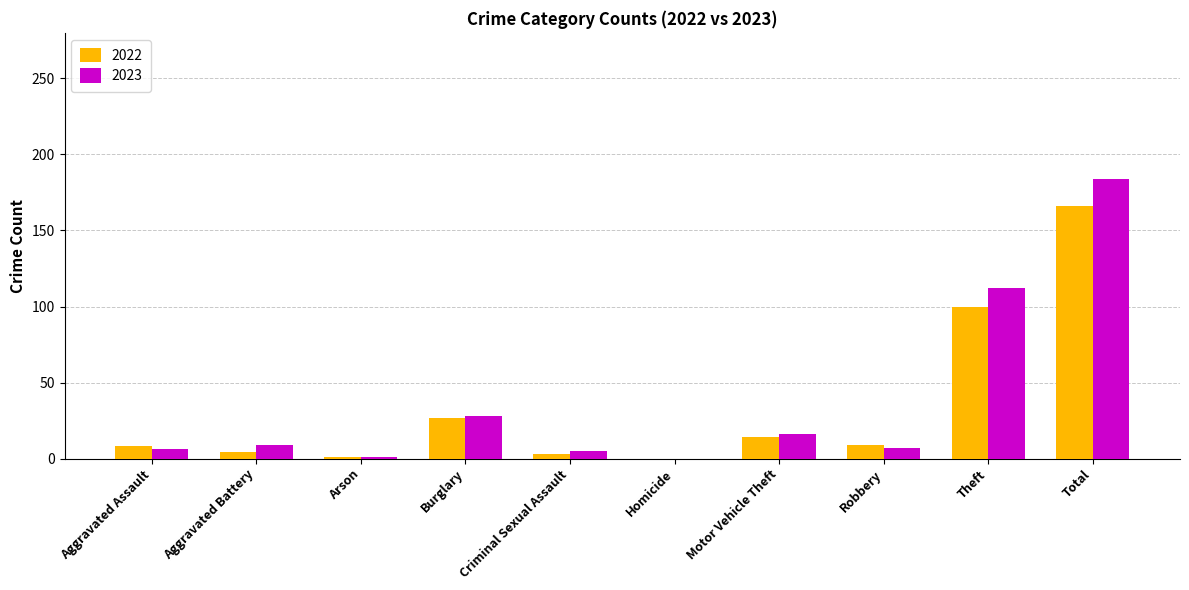

What is the maximum value shown in the chart?

184